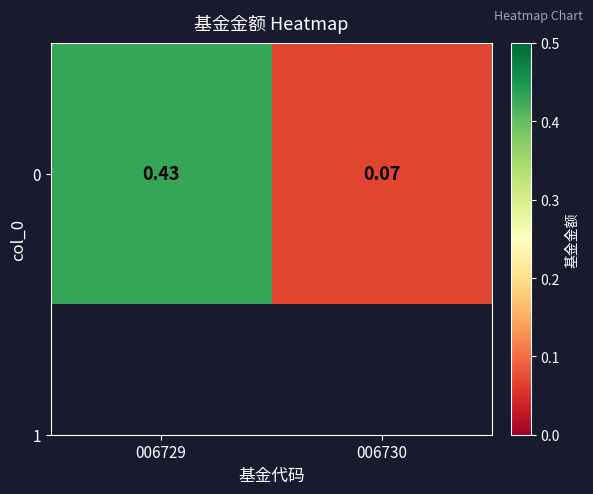

What is the average value?

0.2